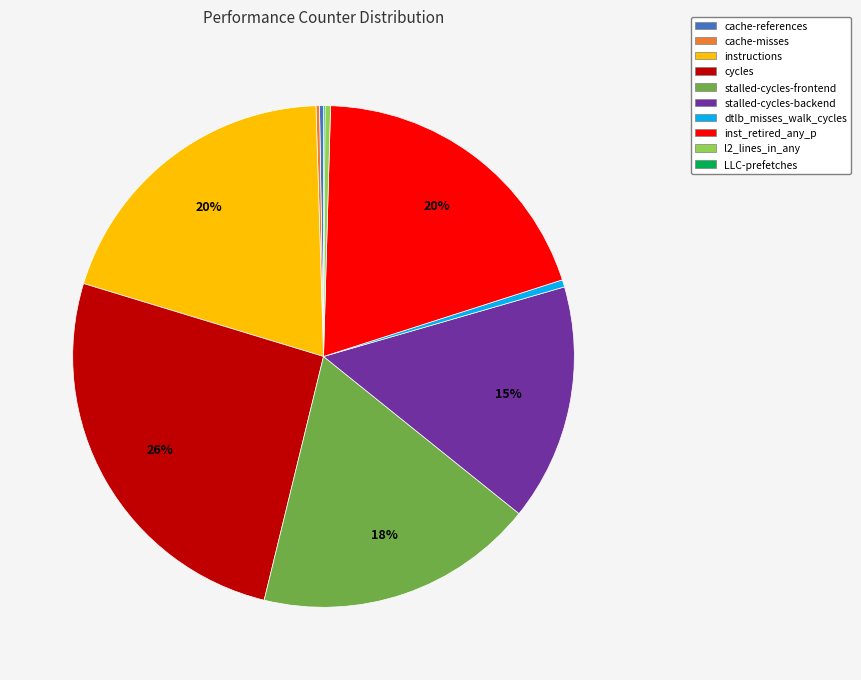

Is the sum of stalled-cycles-backend and dtlb_misses_walk_cycles greater than half?

No